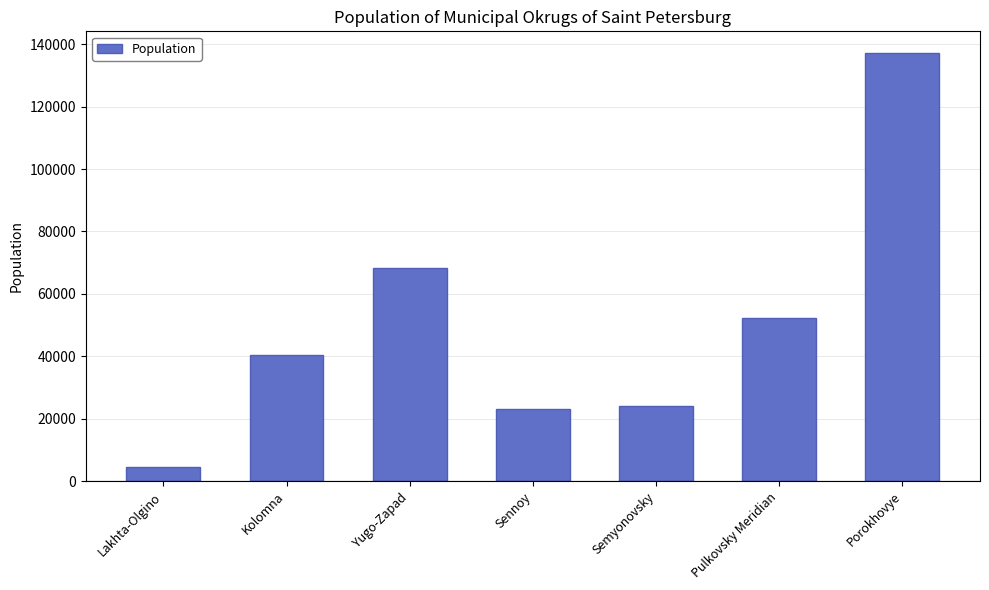

Reading left to right, what are all the values shown in this chart?

Lakhta-Olgino=4397	Kolomna=40302	Yugo-Zapad=68393	Sennoy=23010	Semyonovsky=24232	Pulkovsky Meridian=52274	Porokhovye=137246